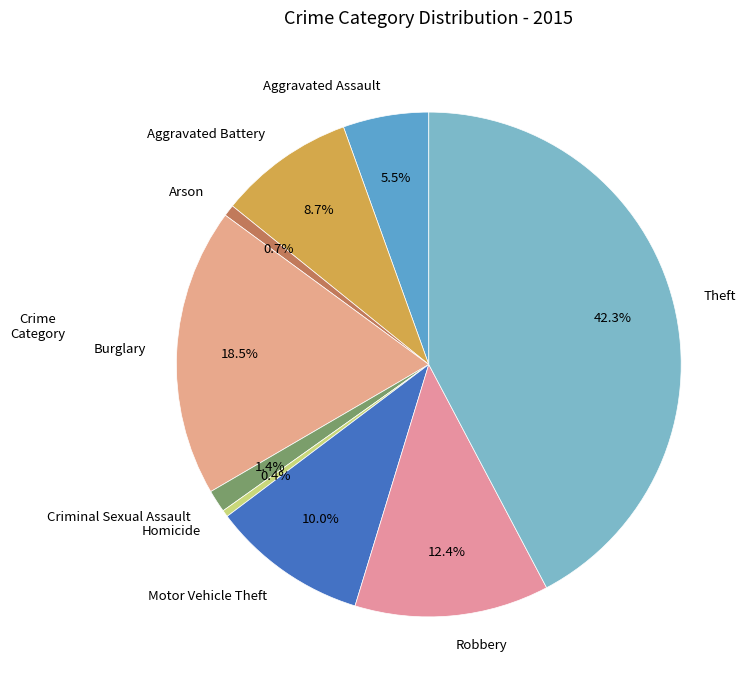

To the nearest percent, what is the combined percentage of Aggravated Battery and Homicide?

9%